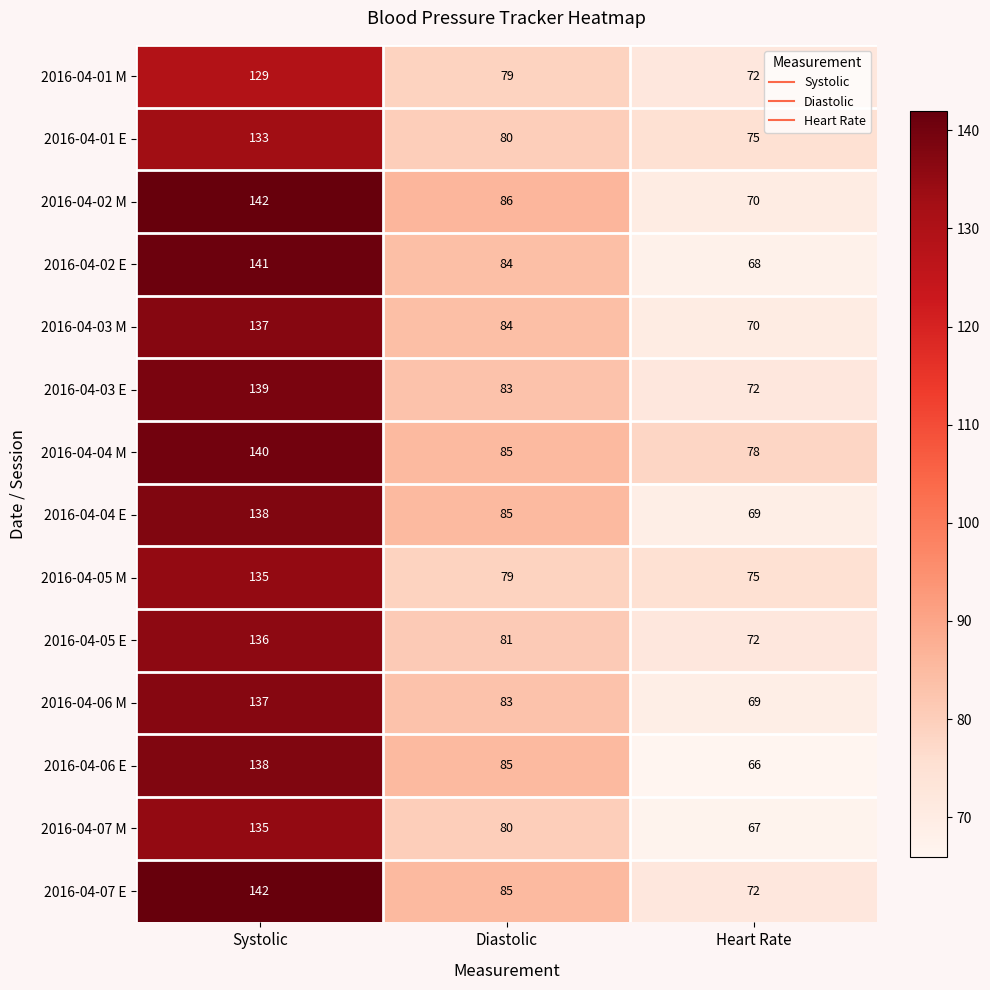

Count the 2016-04-04 M values in the range 78 to 140.

3